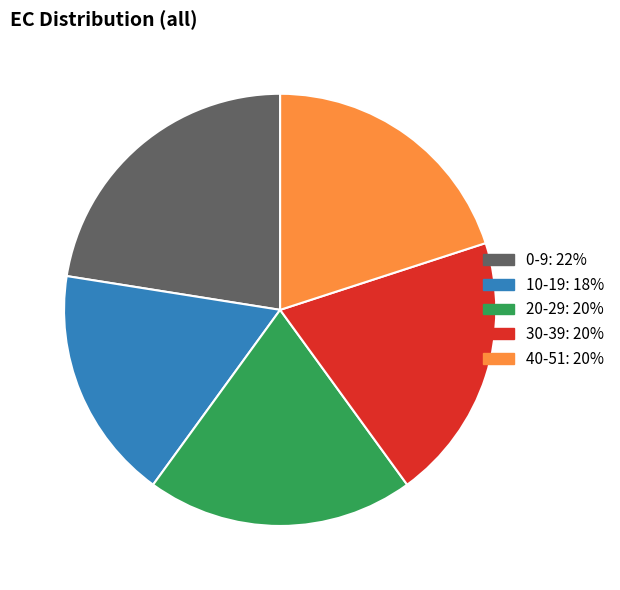

Is there any slice that represents more than half of the pie?

No